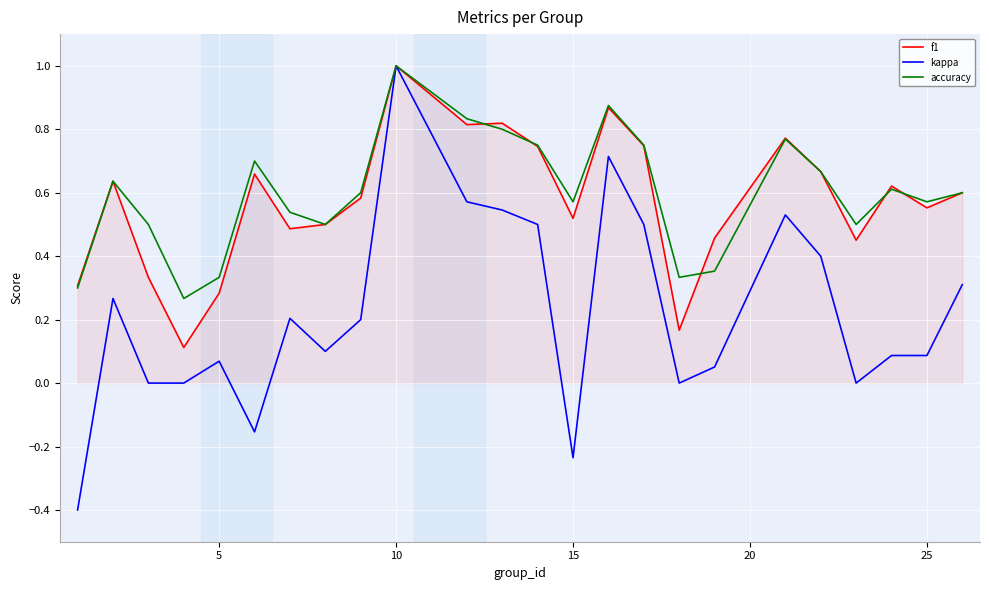

At how many categories does at least one series exceed 0?

24